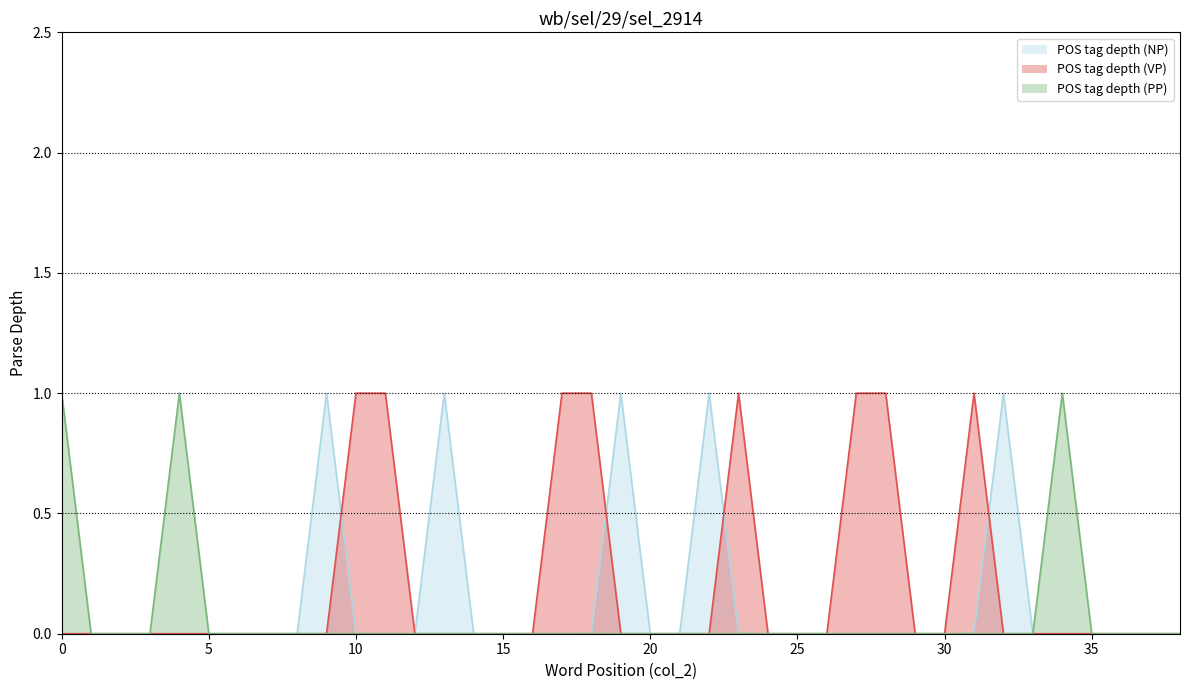

True or false: POS tag depth (NP) has more than 2 interior local peaks.

True